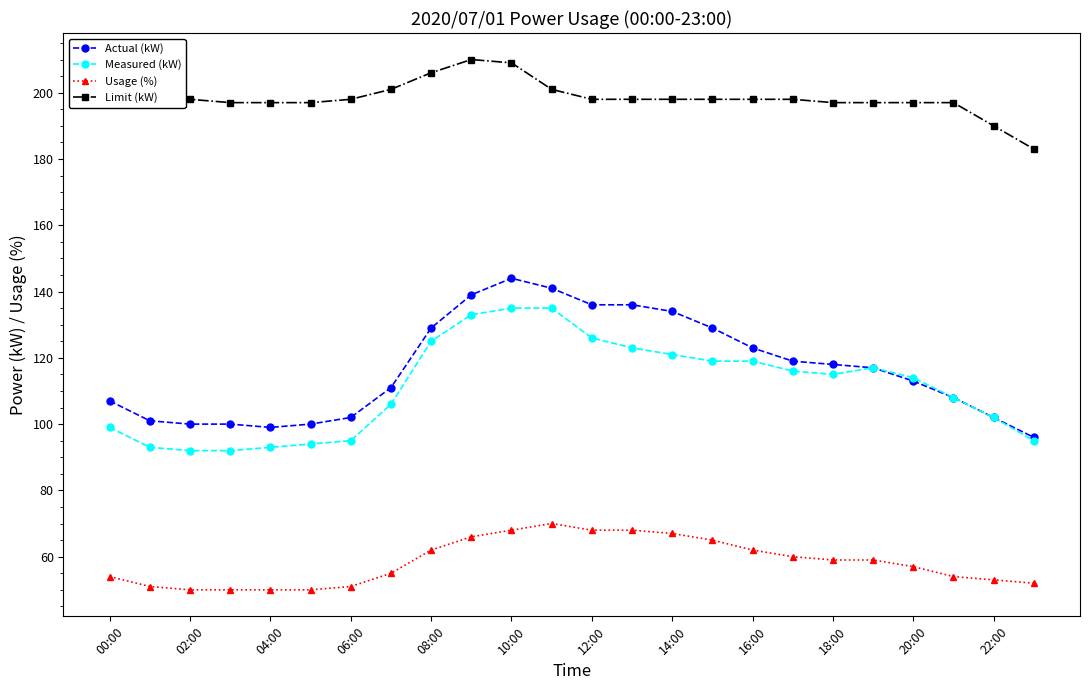

True or false: Usage (%) and Measured (kW) intersect in this chart.

False